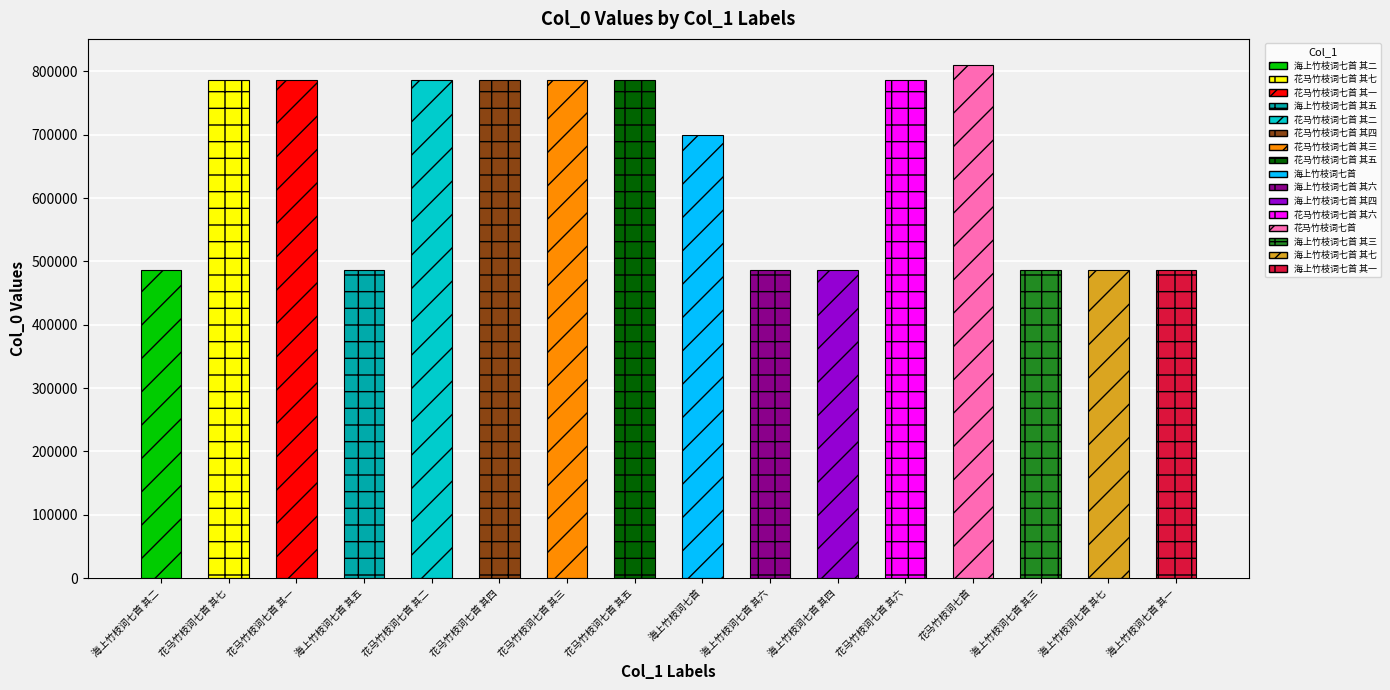

The value at 花马竹枝词七首 其五 is 786664. True or false?

True